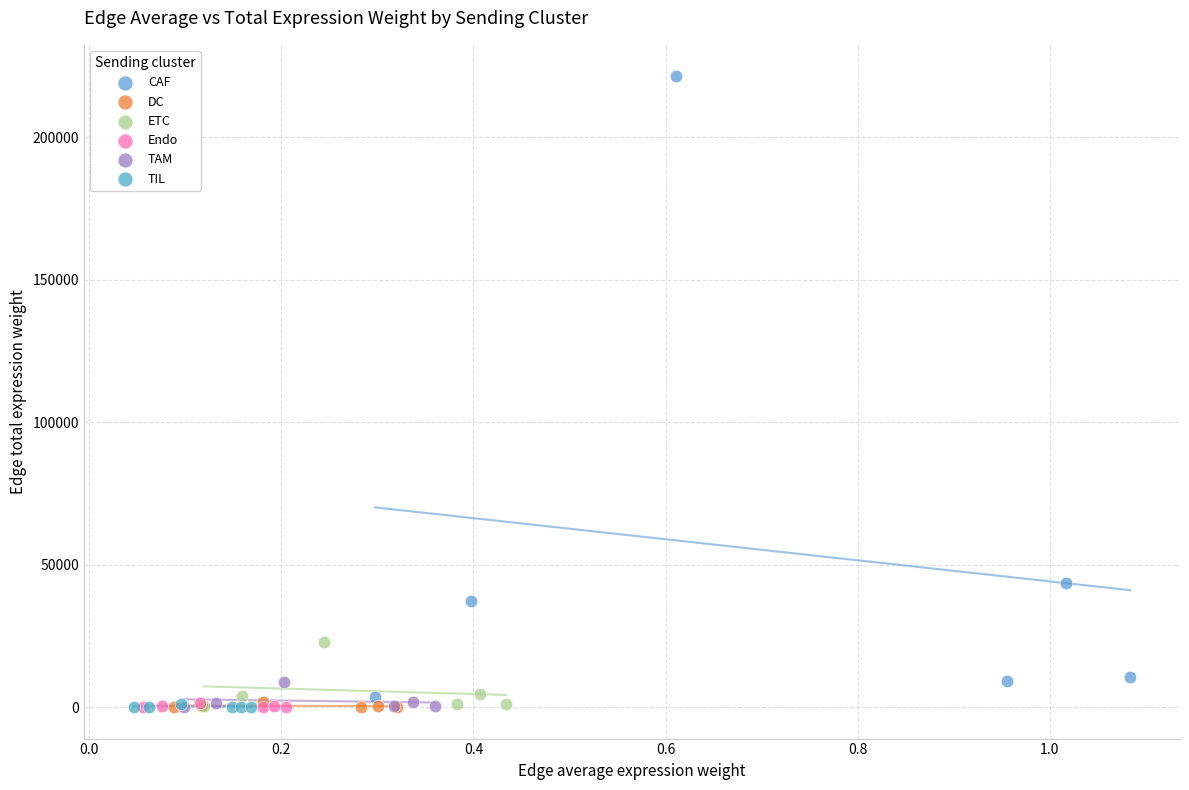

Which series has the widest spread of Y values?

CAF